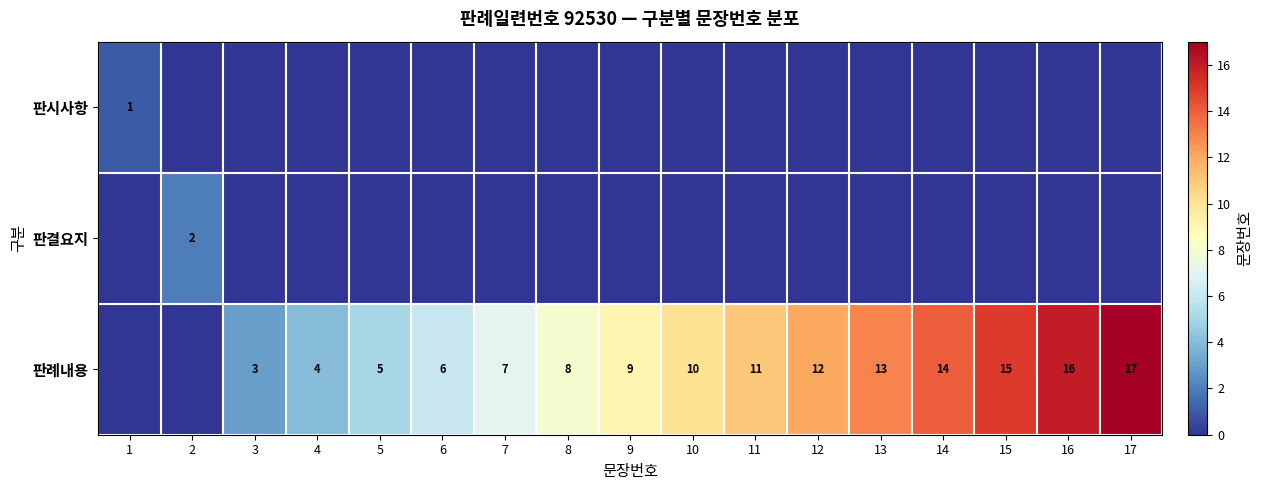

True or false: 판례내용 has a value of 3 at 9.

False